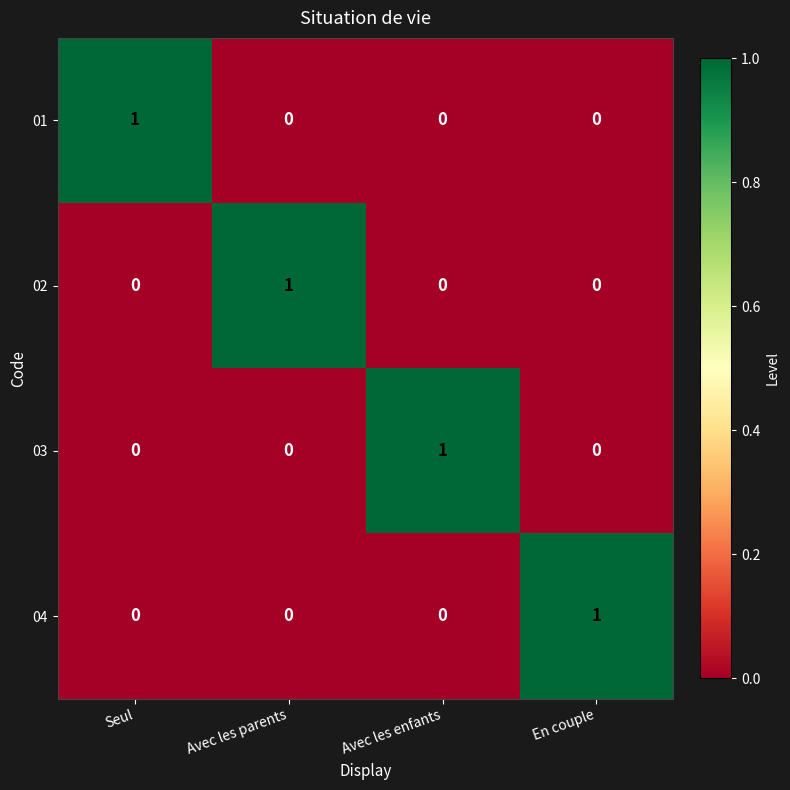

Count the 01 values in the range 0 to 1.

4